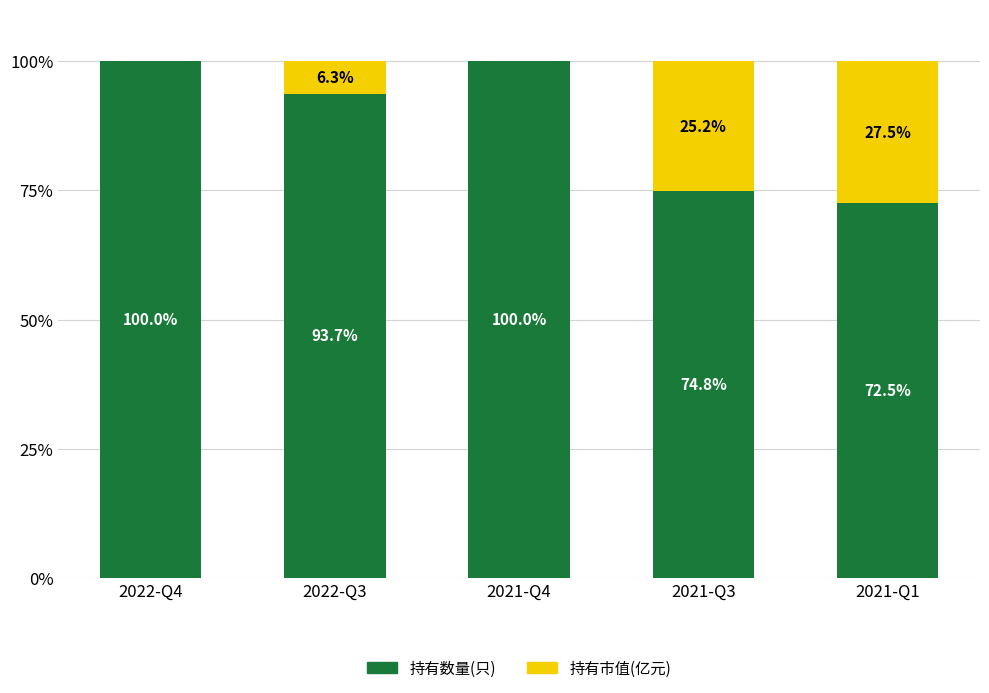

How many categories are shown in the chart?

5